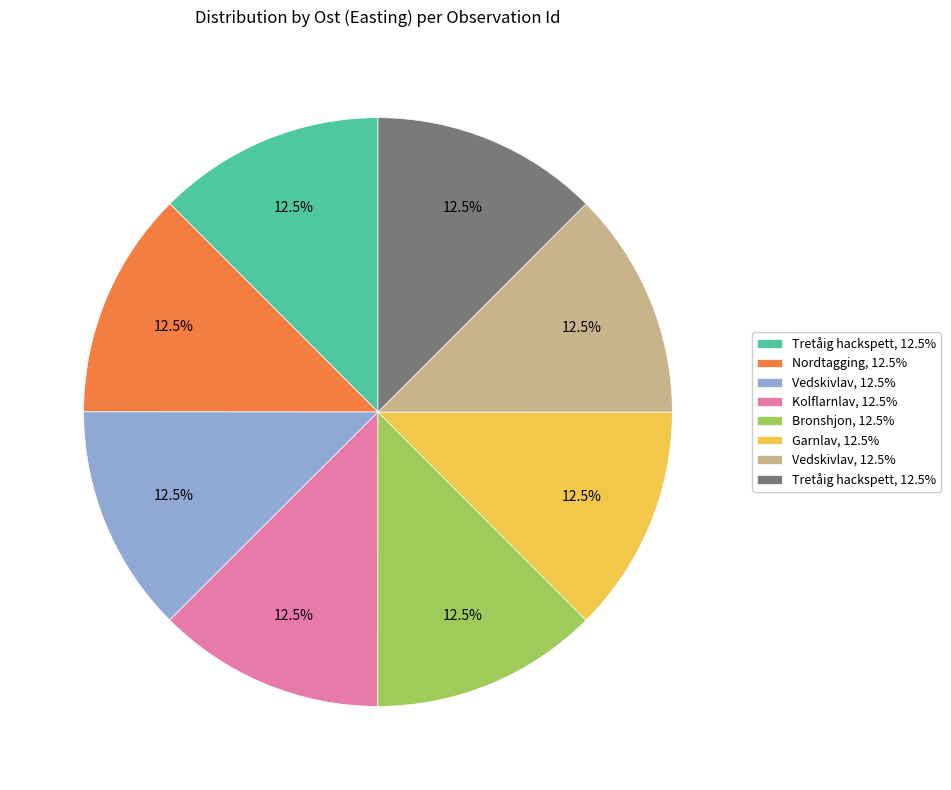

Does any single category account for the majority?

No